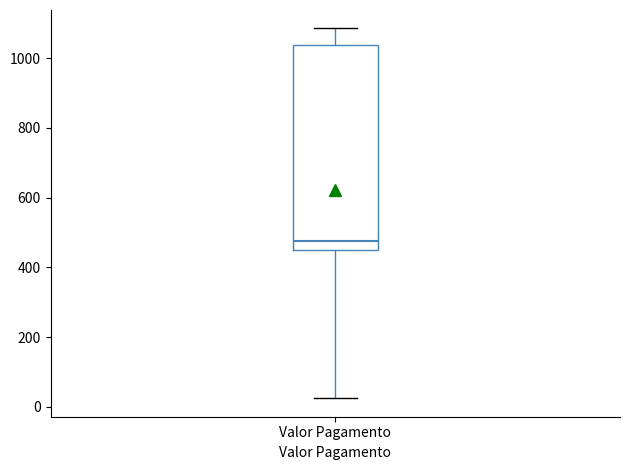

Transcribe this box plot: give where the median line is, the range the box spans, and where the two whiskers end, as read against the y-axis. The values are not printed on the chart, so give them approximately, as read against the axis.

median 480, box 460 to 1040, whiskers 20 to 1080